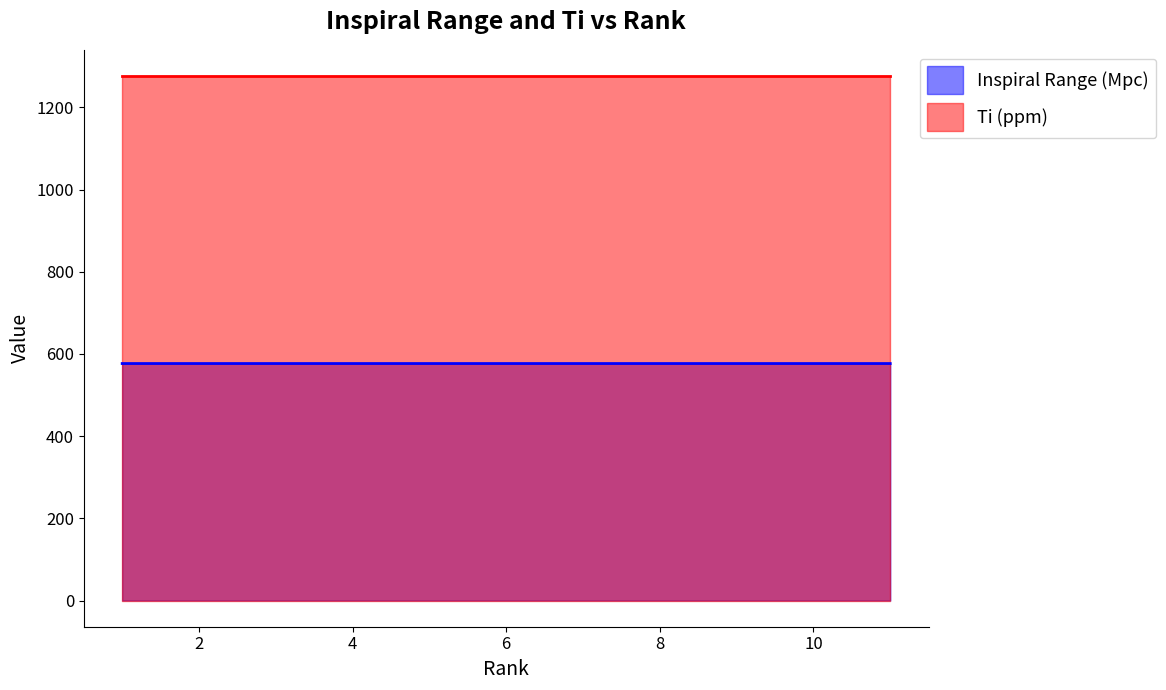

What is the sum of the values at 2 and 1?

1153.2